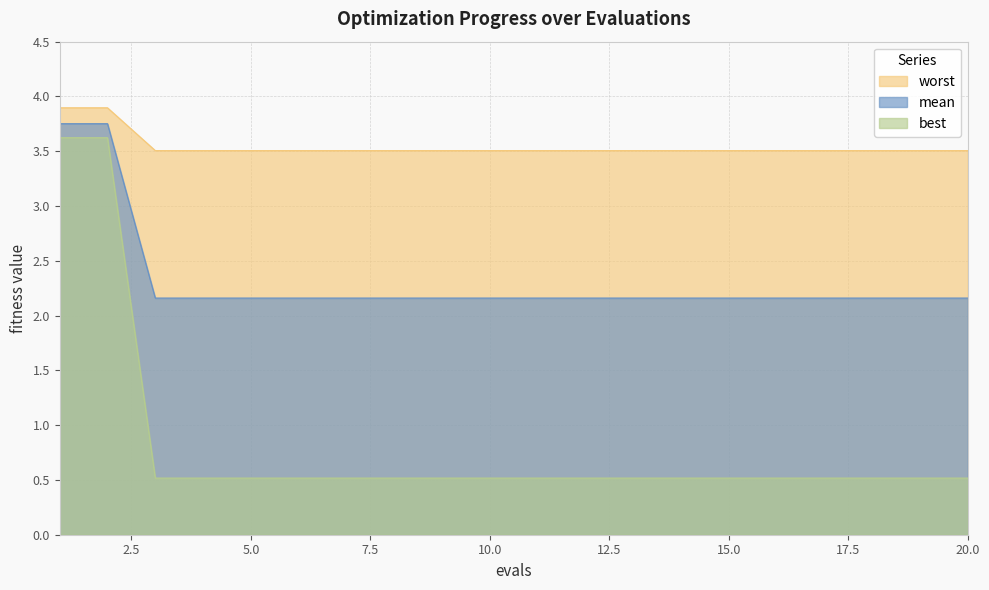

Which series changed the most between 4 and 5?

mean